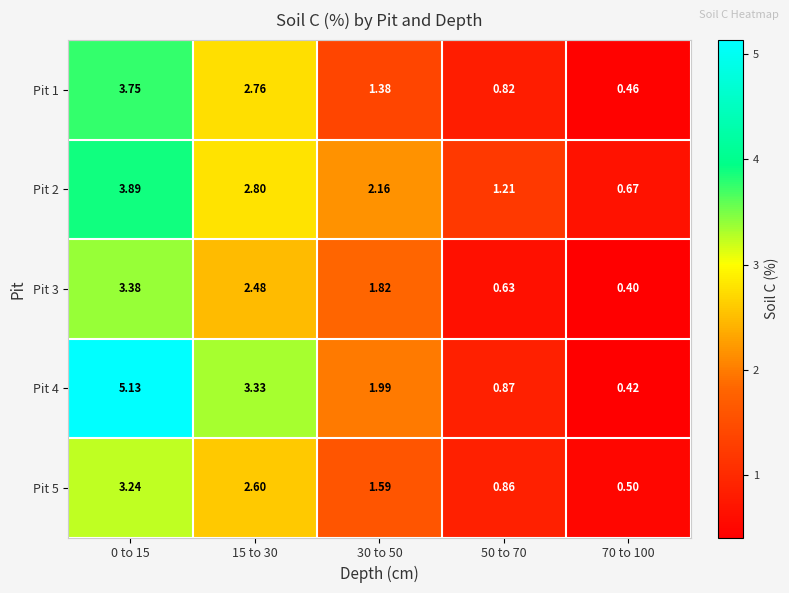

Is the value of Pit 1 at 0 to 15 greater than the value of Pit 5 at 0 to 15?

Yes